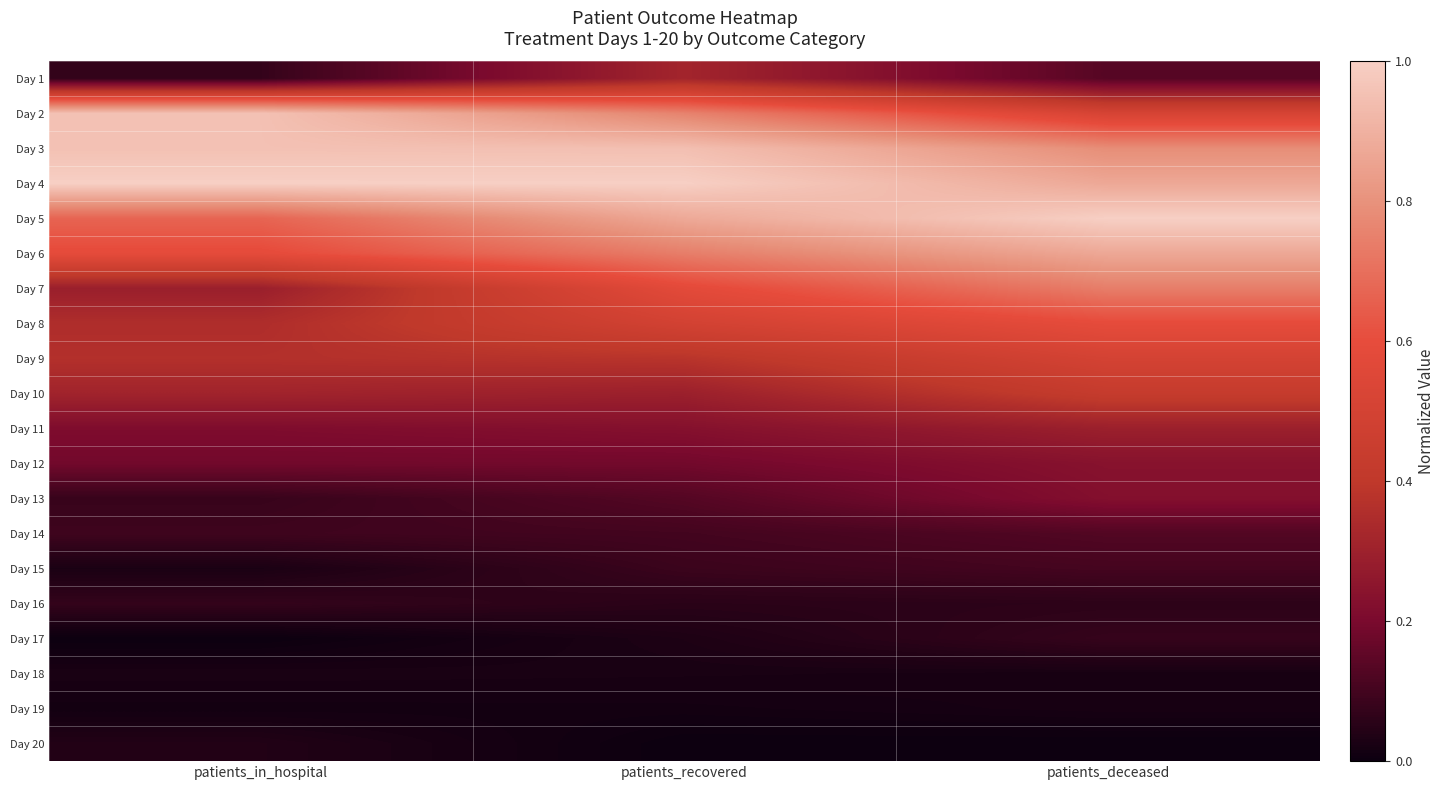

What is the difference between the highest and lowest values at patients_recovered?

1.0